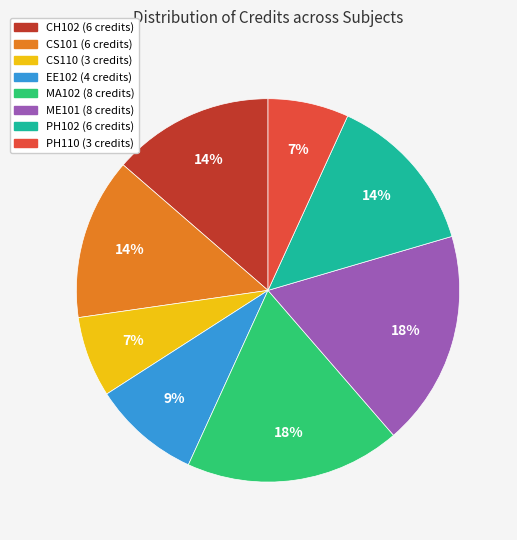

How many segments does this pie chart have?

8